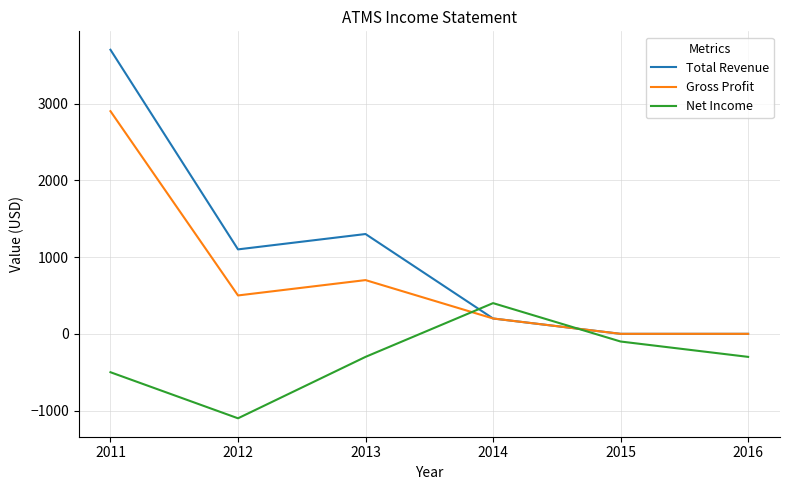

At which category does the chart reach its peak across all series?

2011